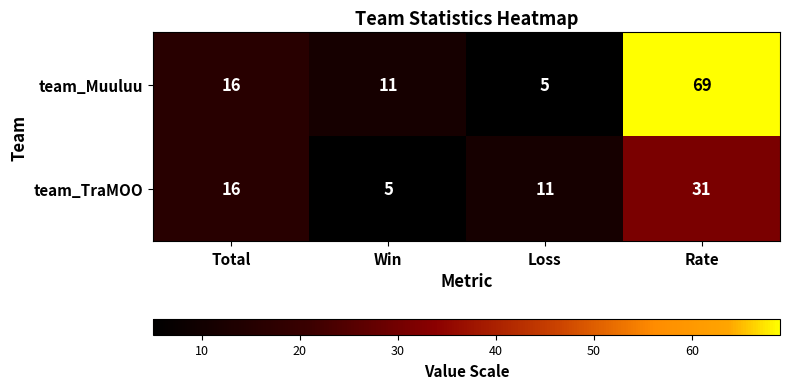

What is the total value across all series at Loss?

16